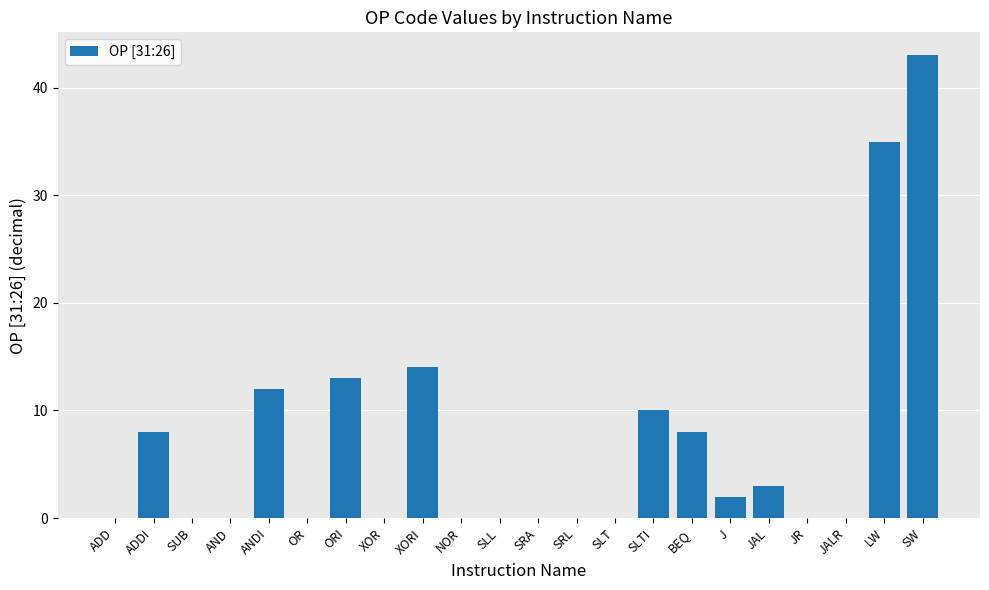

Does the chart contain stacked bars?

No